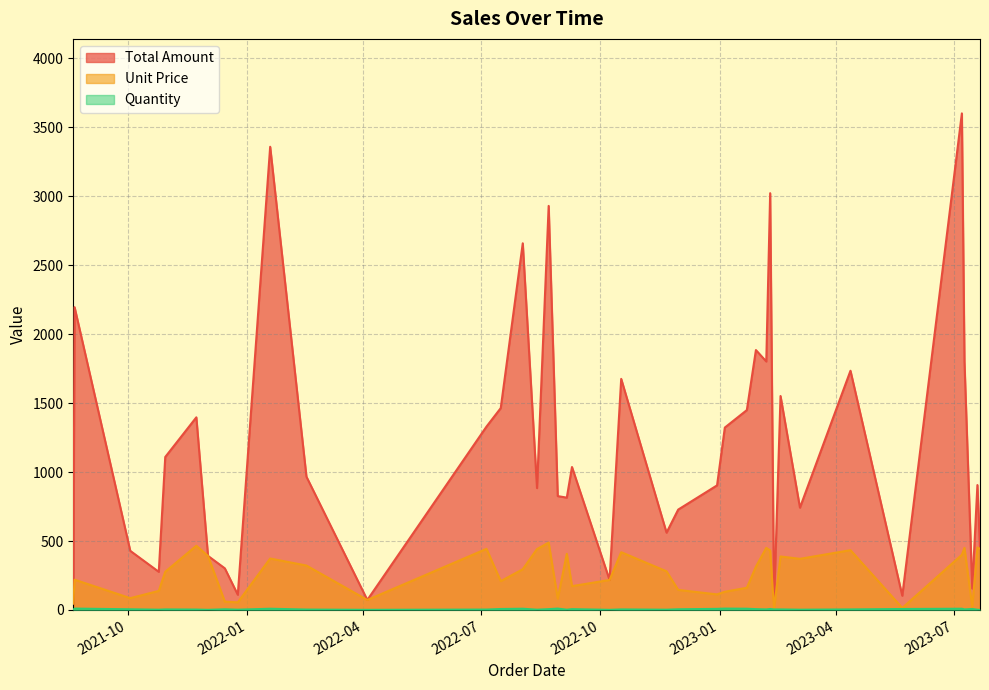

True or false: Unit Price and Total Amount cross at least once.

False